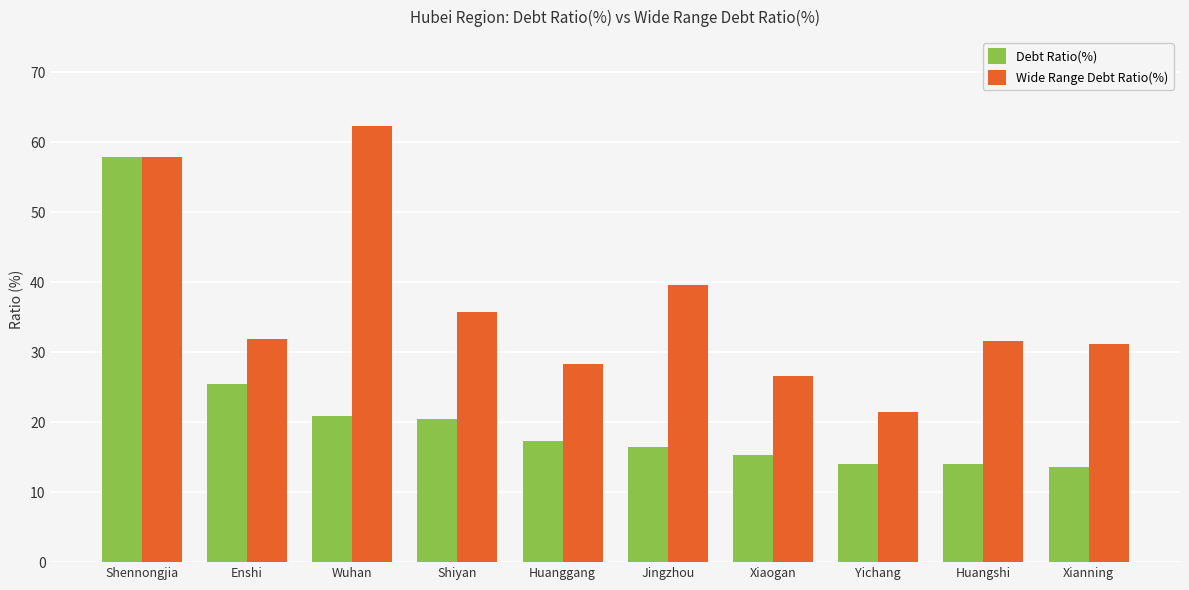

Reading right to left, extract all data points from this chart.

Debt Ratio(%): Xianning=13.6	Huangshi=14.0	Yichang=14.0	Xiaogan=15.3	Jingzhou=16.4	Huanggang=17.3	Shiyan=20.4	Wuhan=20.8	Enshi=25.4	Shennongjia=57.8
Wide Range Debt Ratio(%): Xianning=31.2	Huangshi=31.6	Yichang=21.4	Xiaogan=26.6	Jingzhou=39.6	Huanggang=28.3	Shiyan=35.7	Wuhan=62.3	Enshi=31.9	Shennongjia=57.8